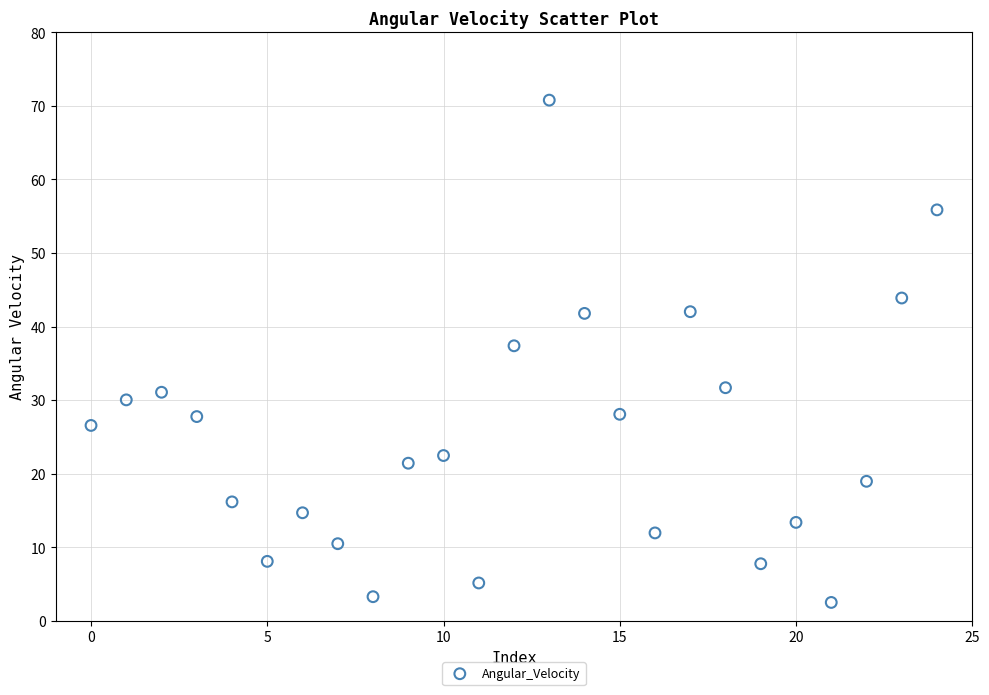

What Y value in the scatter plot is closest to 36?

37.4